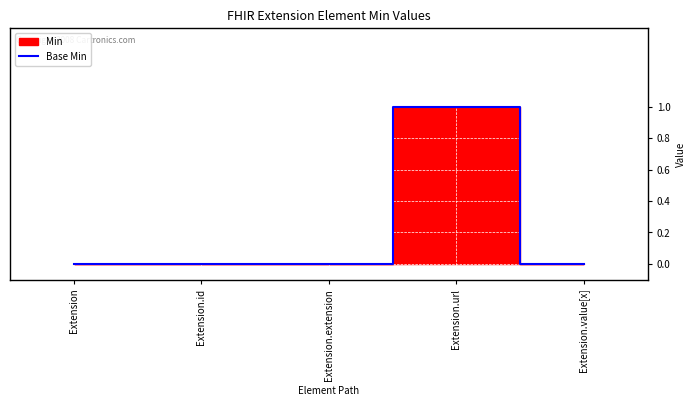

Count the number of categories in the chart.

5